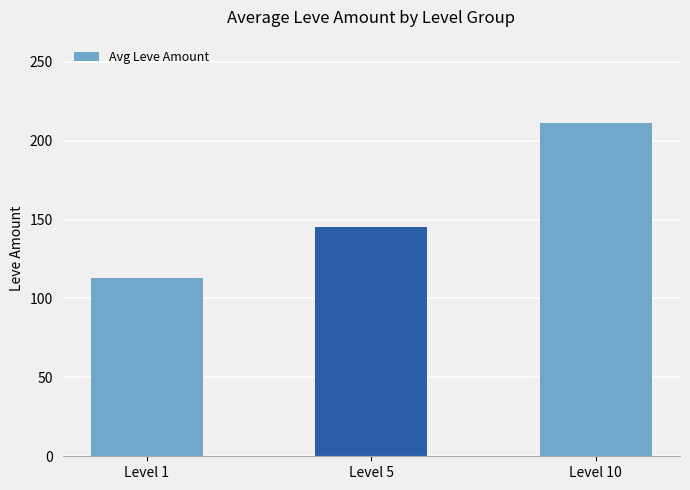

What is the ratio of the value at Level 10 to the value at Level 5?

1.5